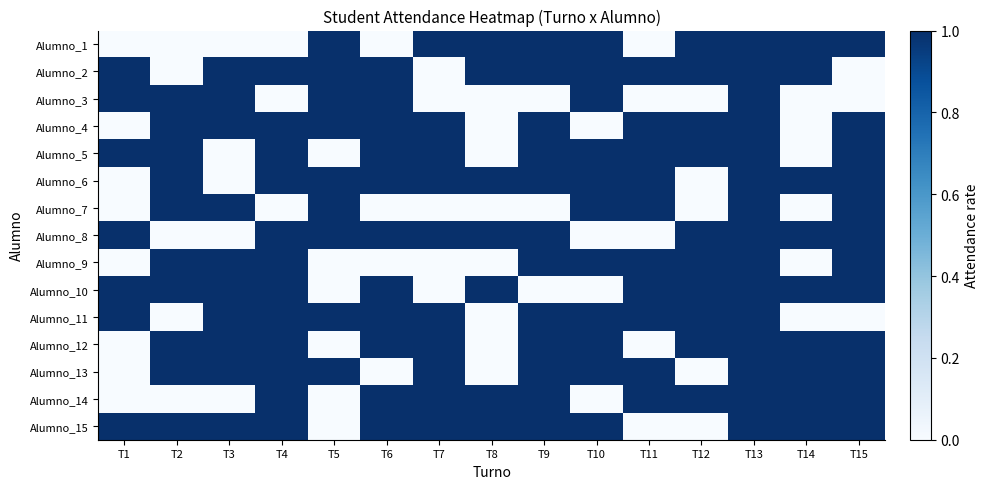

Reading left to right, extract all data points from this chart.

Alumno_1: T1=0	T2=0	T3=0	T4=0	T5=1	T6=0	T7=1	T8=1	T9=1	T10=1	T11=0	T12=1	T13=1	T14=1	T15=1
Alumno_2: T1=1	T2=0	T3=1	T4=1	T5=1	T6=1	T7=0	T8=1	T9=1	T10=1	T11=1	T12=1	T13=1	T14=1	T15=0
Alumno_3: T1=1	T2=1	T3=1	T4=0	T5=1	T6=1	T7=0	T8=0	T9=0	T10=1	T11=0	T12=0	T13=1	T14=0	T15=0
Alumno_4: T1=0	T2=1	T3=1	T4=1	T5=1	T6=1	T7=1	T8=0	T9=1	T10=0	T11=1	T12=1	T13=1	T14=0	T15=1
Alumno_5: T1=1	T2=1	T3=0	T4=1	T5=0	T6=1	T7=1	T8=0	T9=1	T10=1	T11=1	T12=1	T13=1	T14=0	T15=1
Alumno_6: T1=0	T2=1	T3=0	T4=1	T5=1	T6=1	T7=1	T8=1	T9=1	T10=1	T11=1	T12=0	T13=1	T14=1	T15=1
Alumno_7: T1=0	T2=1	T3=1	T4=0	T5=1	T6=0	T7=0	T8=0	T9=0	T10=1	T11=1	T12=0	T13=1	T14=0	T15=1
Alumno_8: T1=1	T2=0	T3=0	T4=1	T5=1	T6=1	T7=1	T8=1	T9=1	T10=0	T11=0	T12=1	T13=1	T14=1	T15=1
Alumno_9: T1=0	T2=1	T3=1	T4=1	T5=0	T6=0	T7=0	T8=0	T9=1	T10=1	T11=1	T12=1	T13=1	T14=0	T15=1
Alumno_10: T1=1	T2=1	T3=1	T4=1	T5=0	T6=1	T7=0	T8=1	T9=0	T10=0	T11=1	T12=1	T13=1	T14=1	T15=1
Alumno_11: T1=1	T2=0	T3=1	T4=1	T5=1	T6=1	T7=1	T8=0	T9=1	T10=1	T11=1	T12=1	T13=1	T14=0	T15=0
Alumno_12: T1=0	T2=1	T3=1	T4=1	T5=0	T6=1	T7=1	T8=0	T9=1	T10=1	T11=0	T12=1	T13=1	T14=1	T15=1
Alumno_13: T1=0	T2=1	T3=1	T4=1	T5=1	T6=0	T7=1	T8=0	T9=1	T10=1	T11=1	T12=0	T13=1	T14=1	T15=1
Alumno_14: T1=0	T2=0	T3=0	T4=1	T5=0	T6=1	T7=1	T8=1	T9=1	T10=0	T11=1	T12=1	T13=1	T14=1	T15=1
Alumno_15: T1=1	T2=1	T3=1	T4=1	T5=0	T6=1	T7=1	T8=1	T9=1	T10=1	T11=0	T12=0	T13=1	T14=1	T15=1